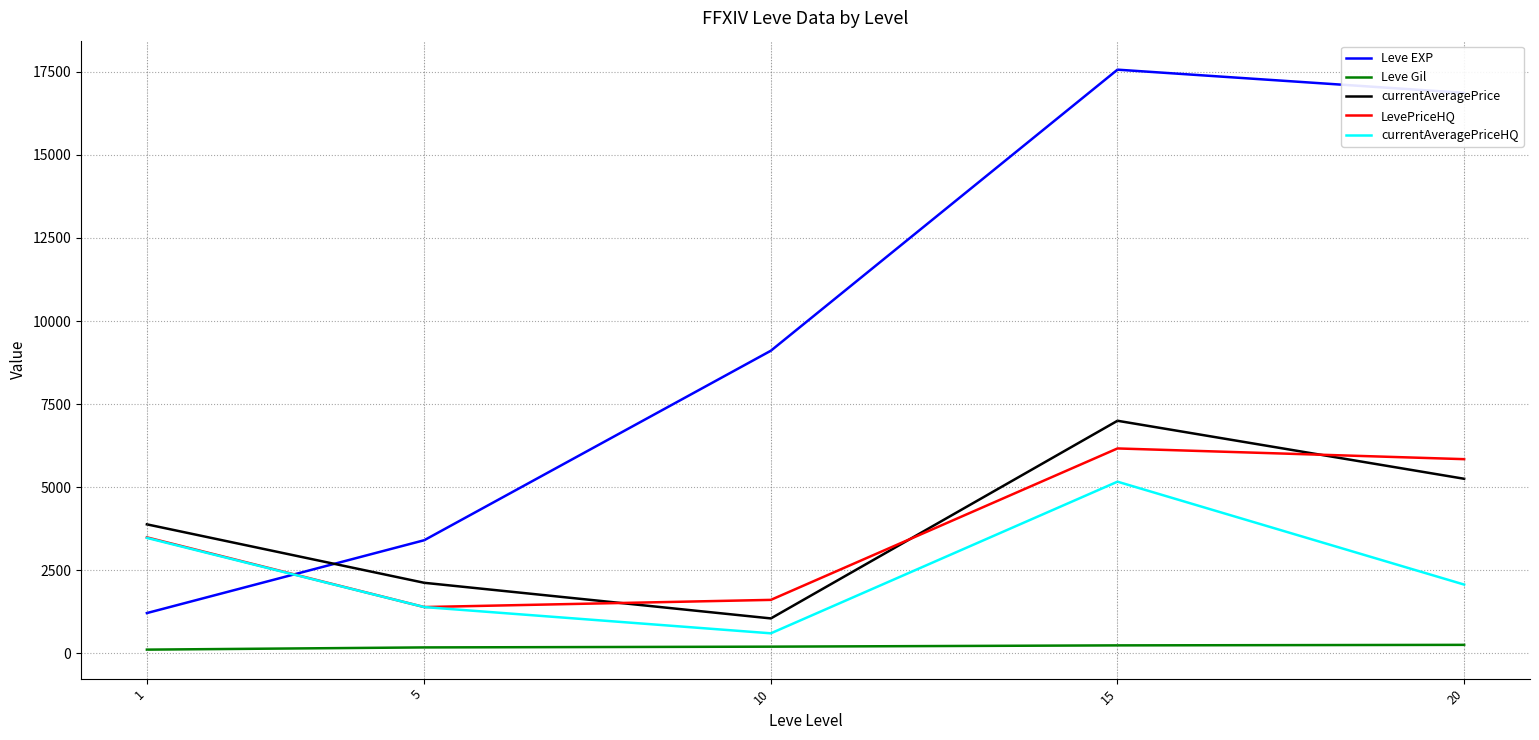

Rank the categories by Leve EXP value from highest to lowest.

15, 20, 10, 5, 1